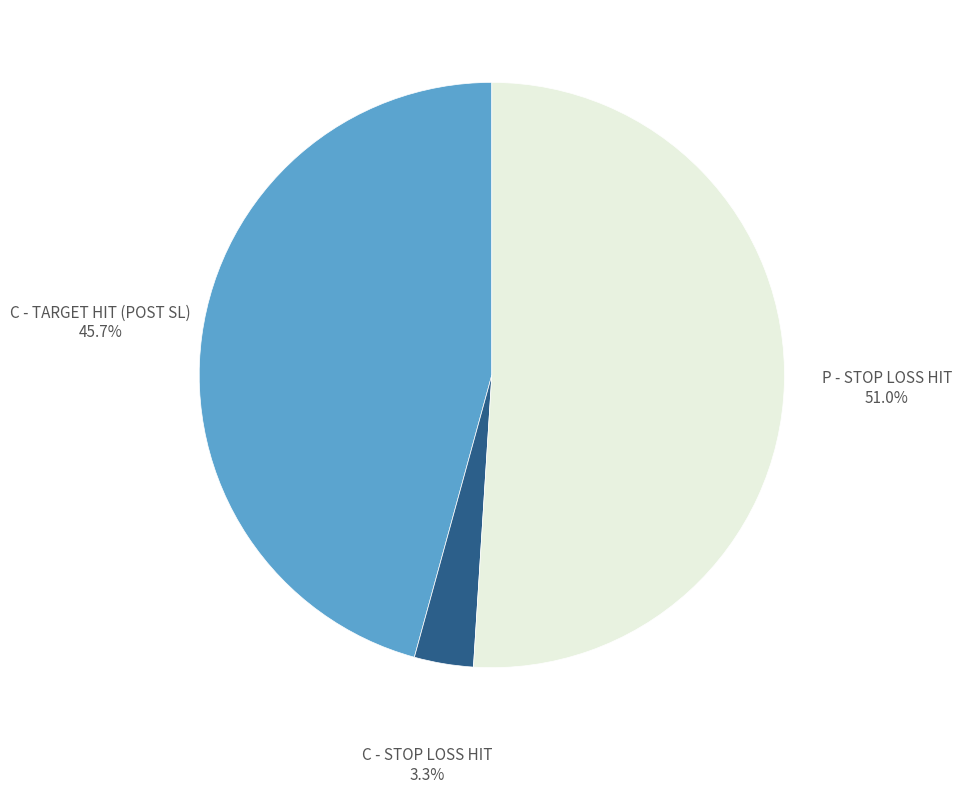

Is there a majority slice in this chart?

Yes